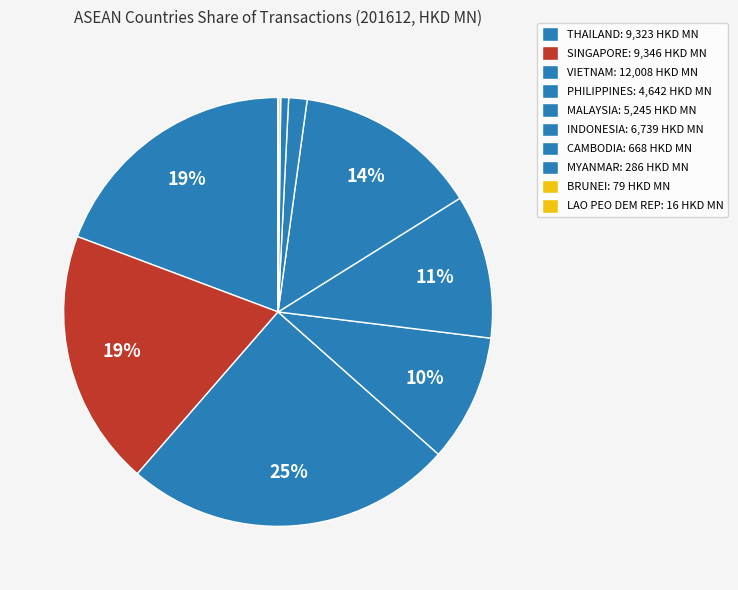

Is LAO PEO DEM REP the majority of the pie?

No